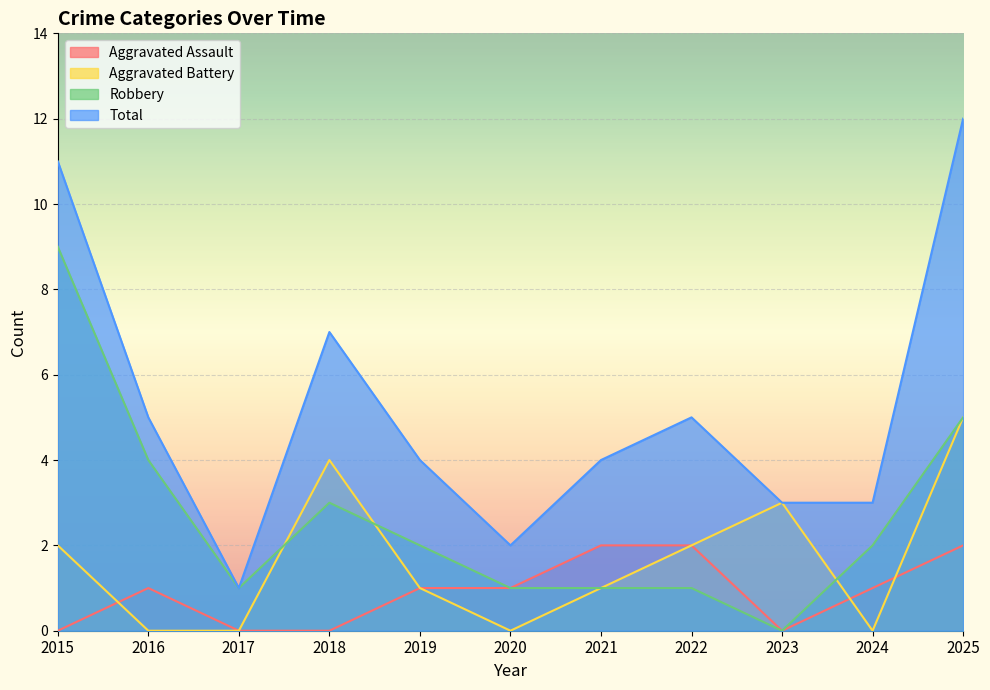

What is the sum of all Aggravated Battery values?

18